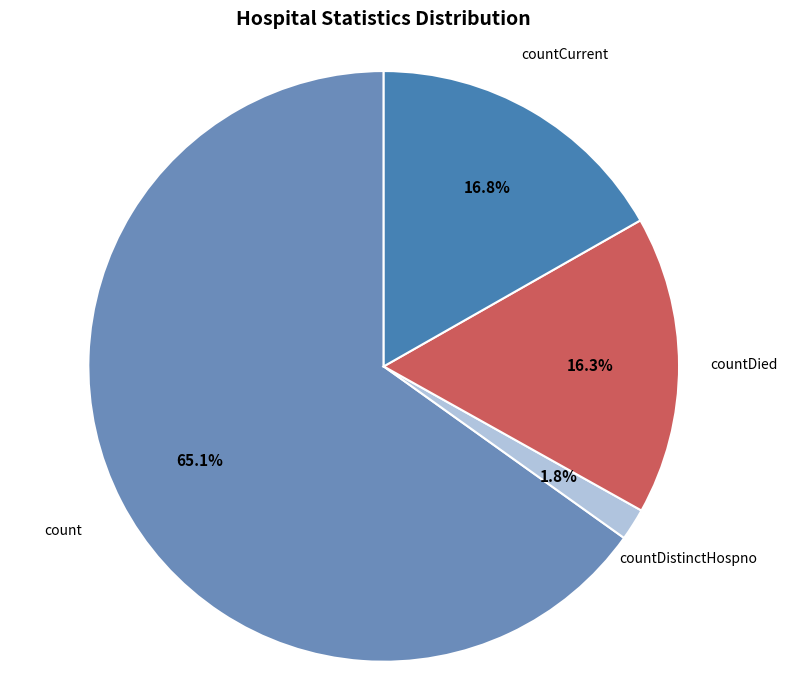

Combined, what portion of the pie is countDied and countCurrent?

33.1%